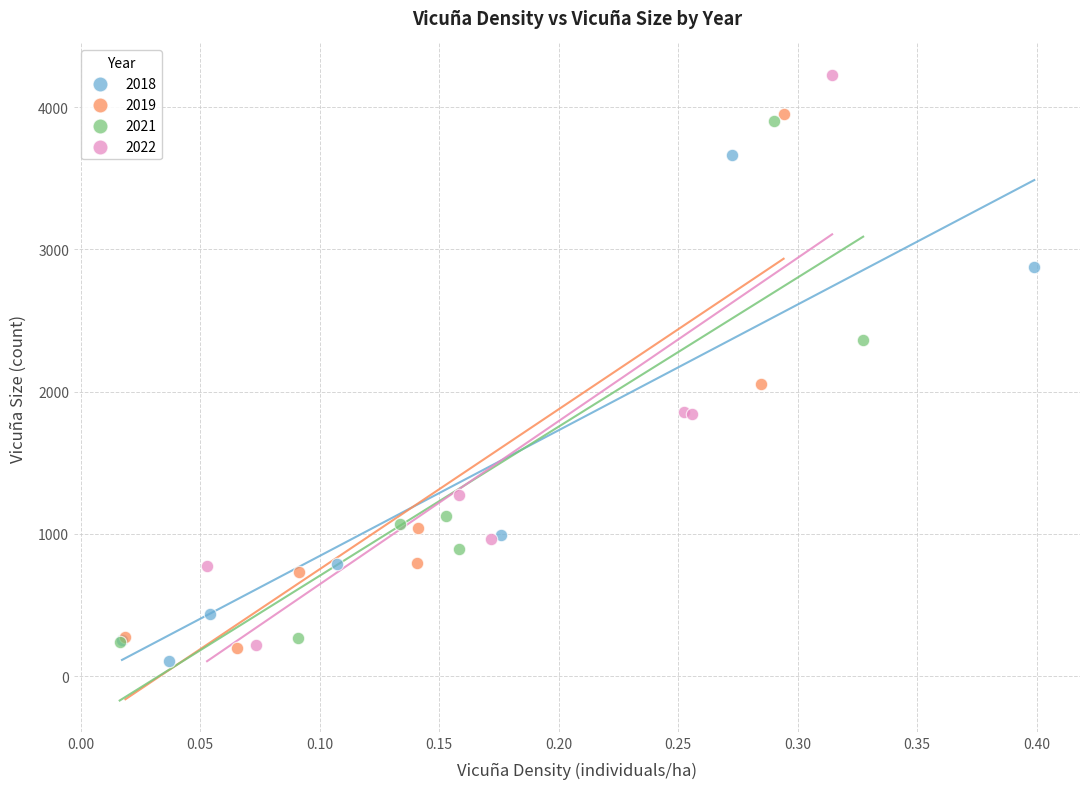

Which series reaches the minimum Y coordinate?

2018